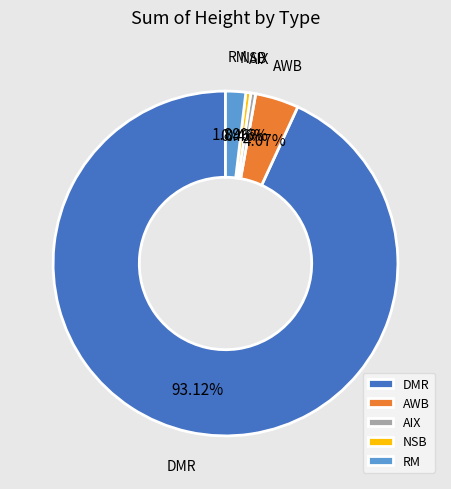

Is the sum of AWB and NSB greater than half?

No